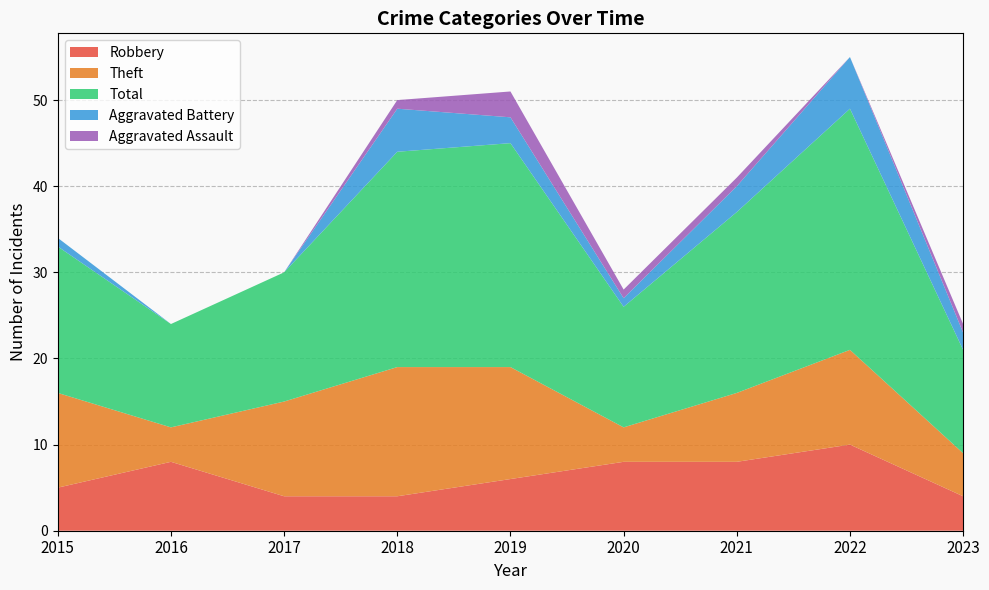

Reading left to right, extract all data points from this chart.

Robbery: 5	8	4	4	6	8	8	10	4
Theft: 11	4	11	15	13	4	8	11	5
Total: 17	12	15	25	26	14	21	28	12
Aggravated Battery: 1	0	0	5	3	1	3	6	2
Aggravated Assault: 0	0	0	1	3	1	1	0	1